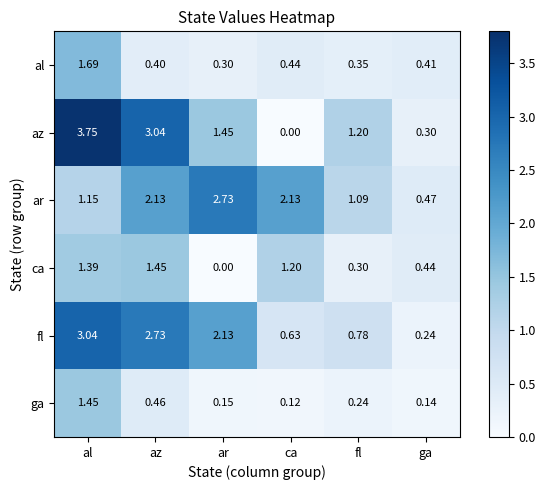

How many distinct data groups are displayed?

6